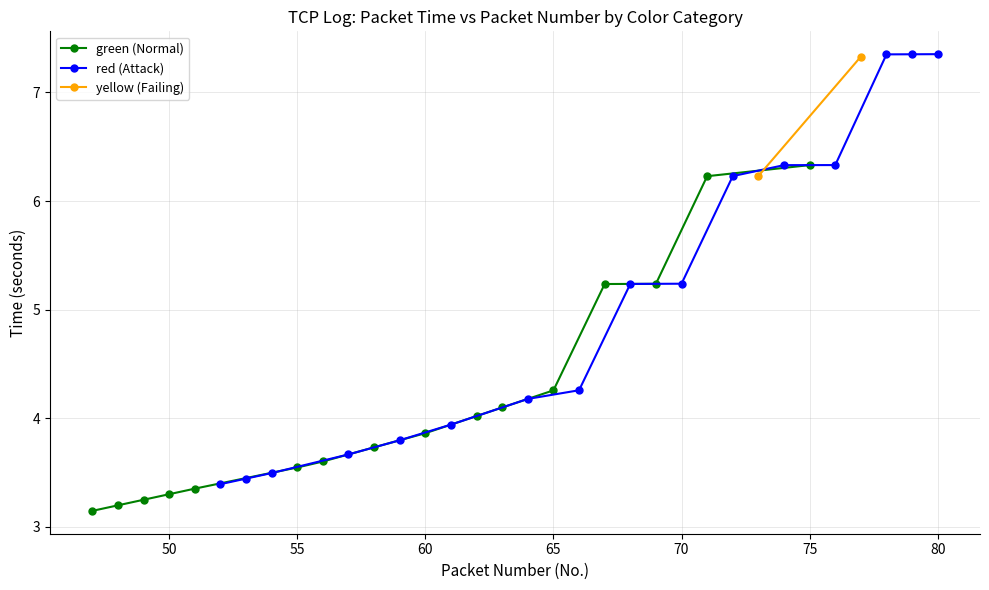

The green (Normal) series shows 3.9 at 60. True or false?

True